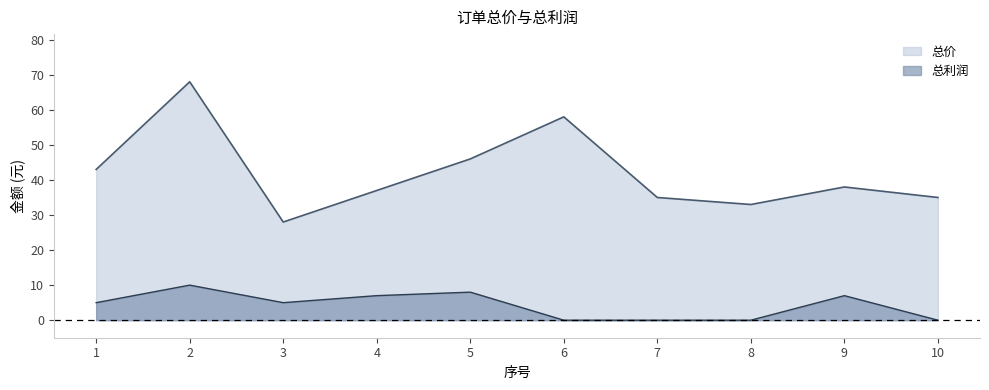

What is the sum of the 总价 values at 8 and 10?

68